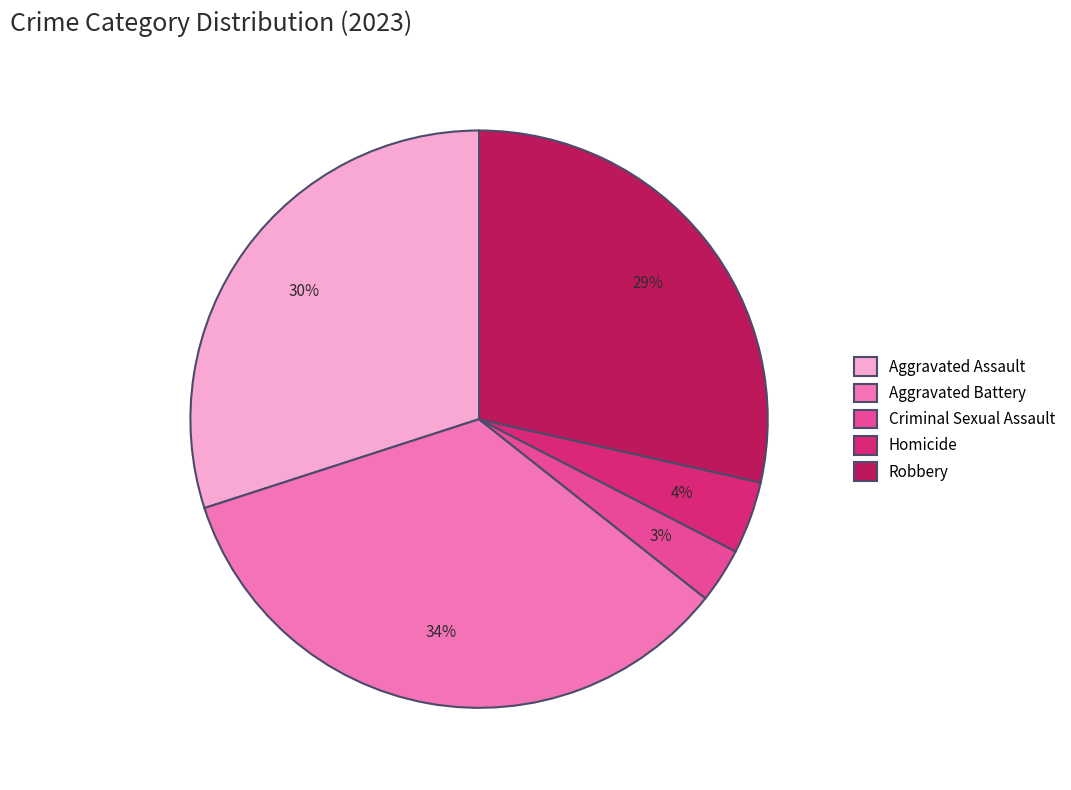

How many segments does this pie chart have?

5